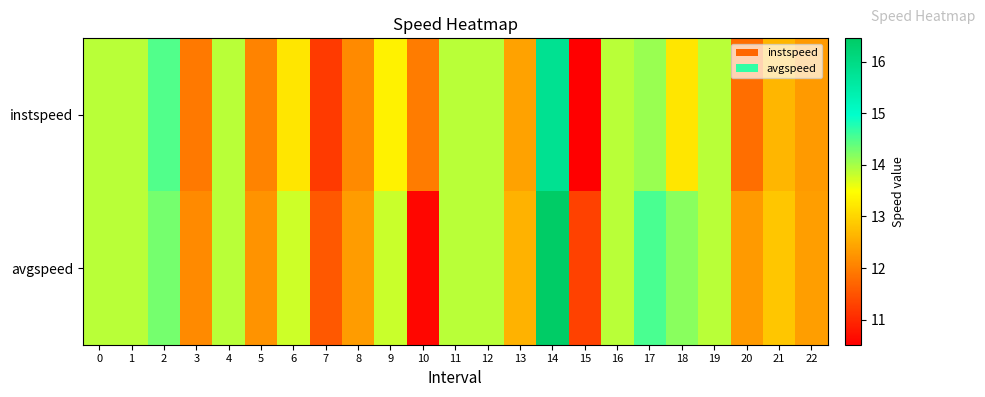

Between 13 and 11, which is larger?

11